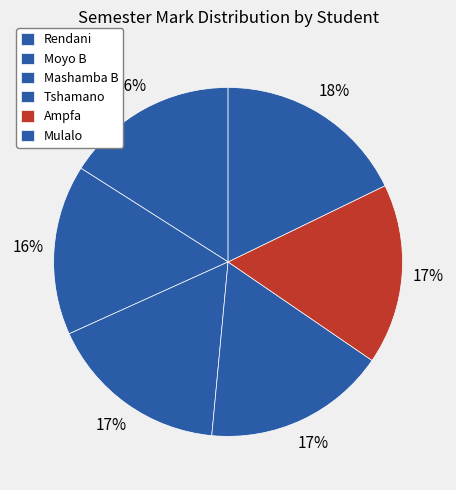

Which slice is the smallest?

Moyo B